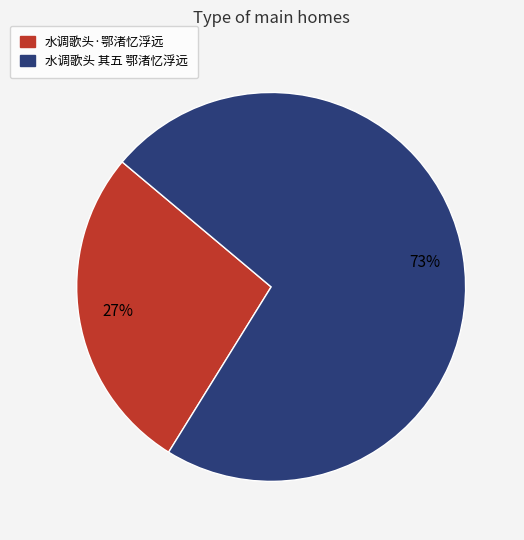

Is it true that 水调歌头·鄂渚忆浮远 is 37% of the pie?

False